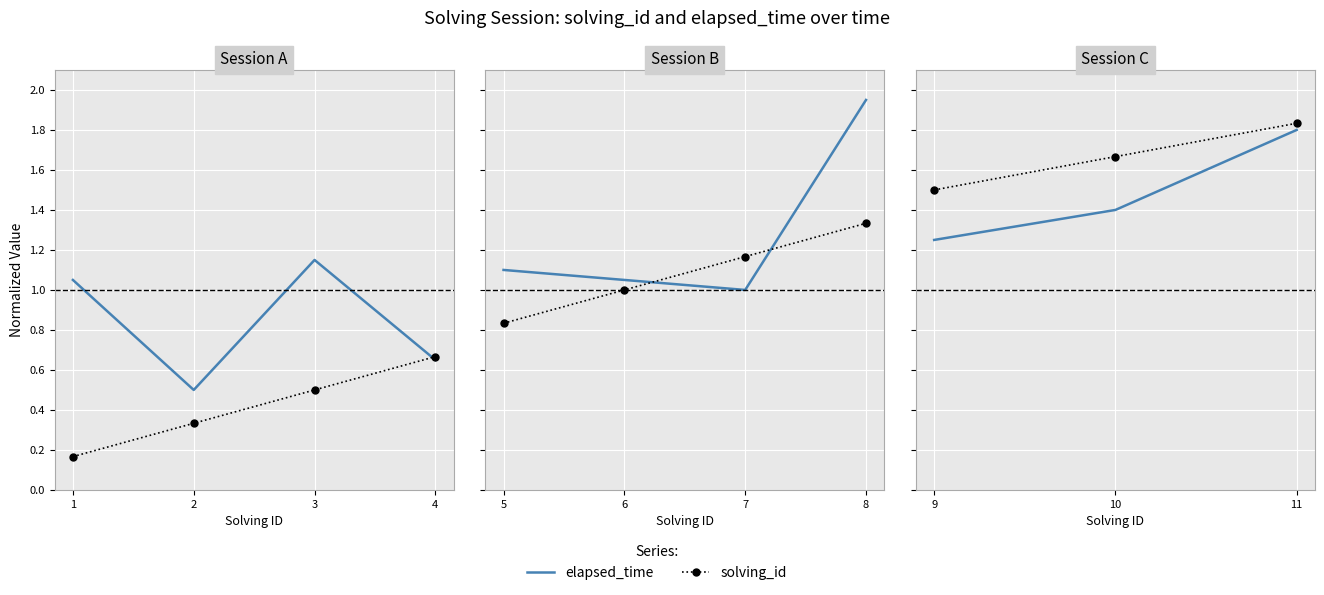

Which category has the lowest value across all series?

9